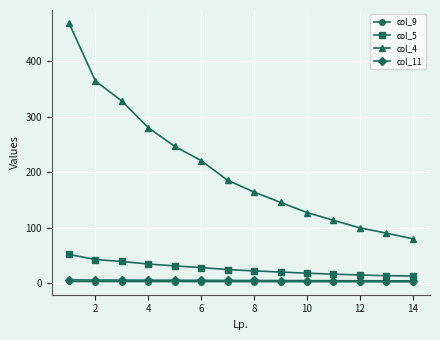

How many lines are shown in the chart?

4